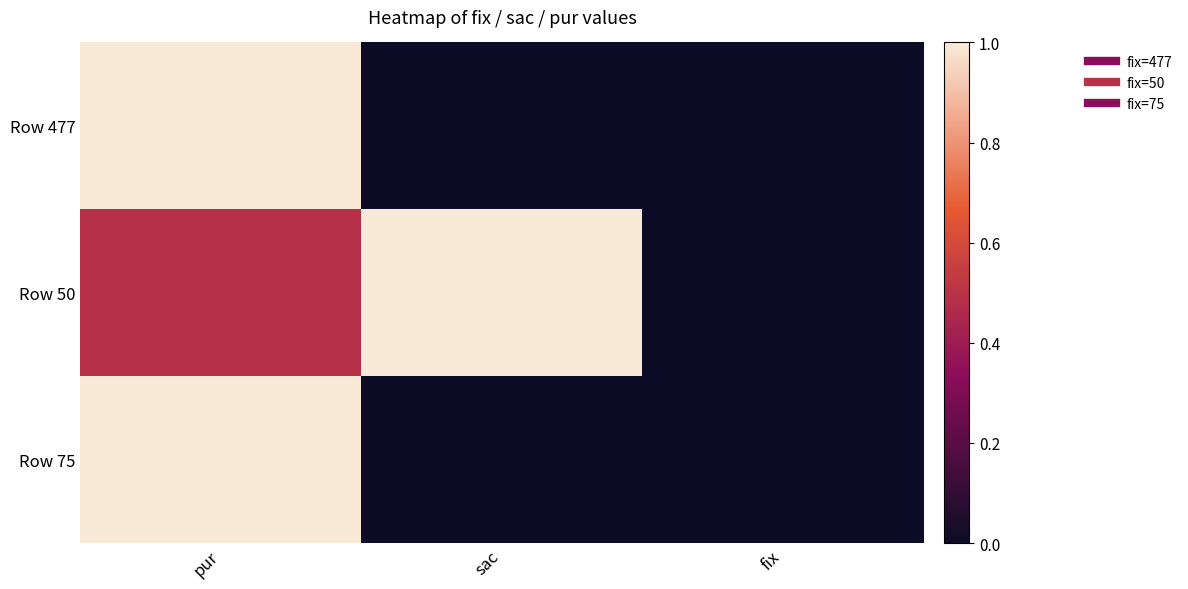

Which series has the widest spread of values?

Row 477